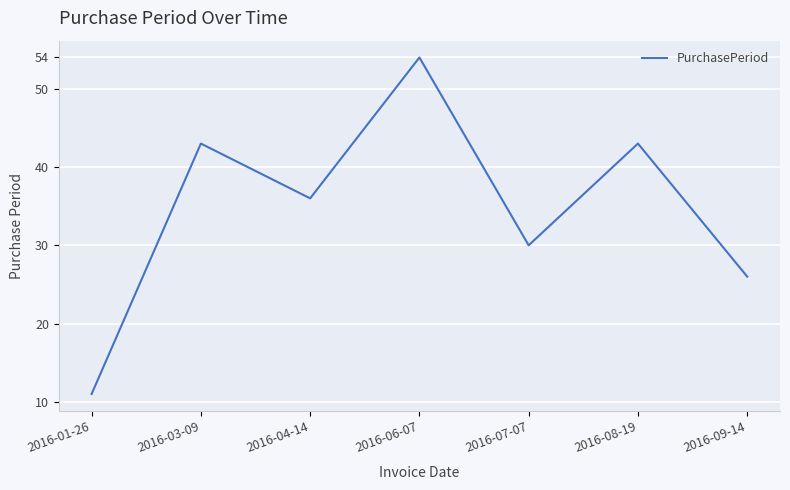

Reading left to right, extract all data points from this chart.

11	43	36	54	30	43	26